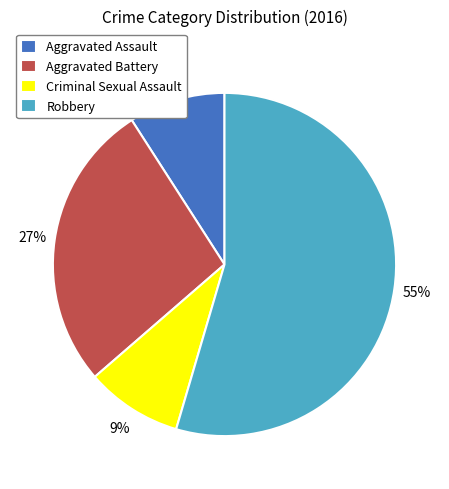

Is there any slice that represents more than half of the pie?

Yes